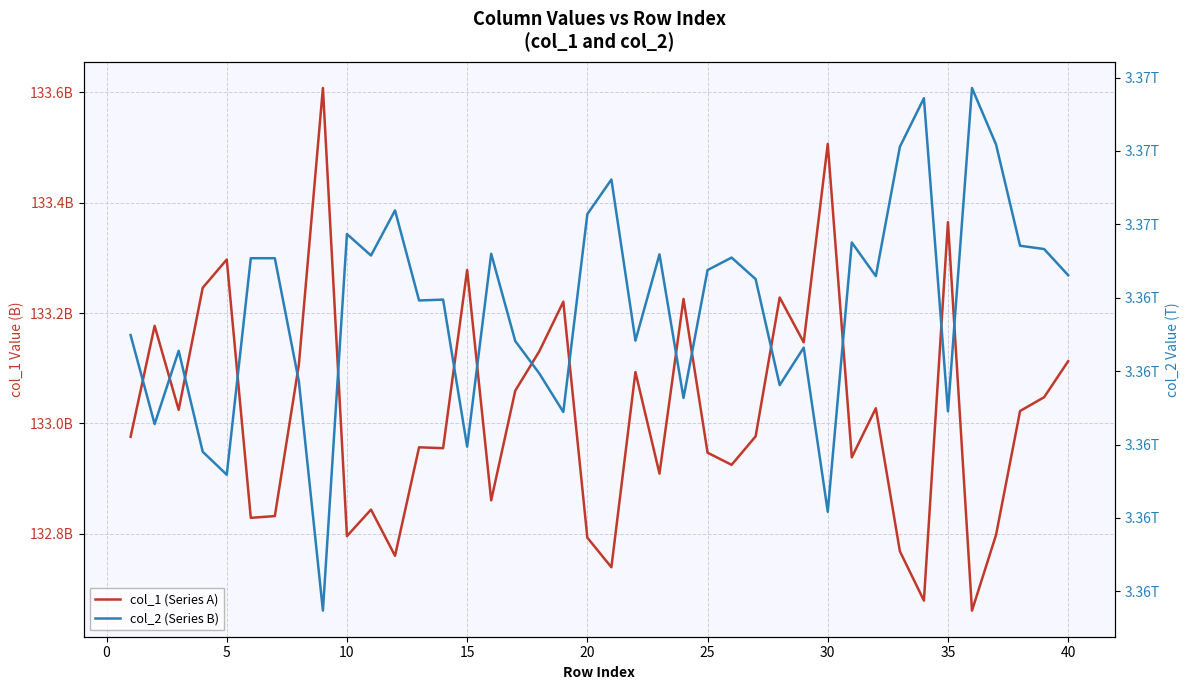

How many values in the col_1 (Series A) series exceed 133022569266?

20